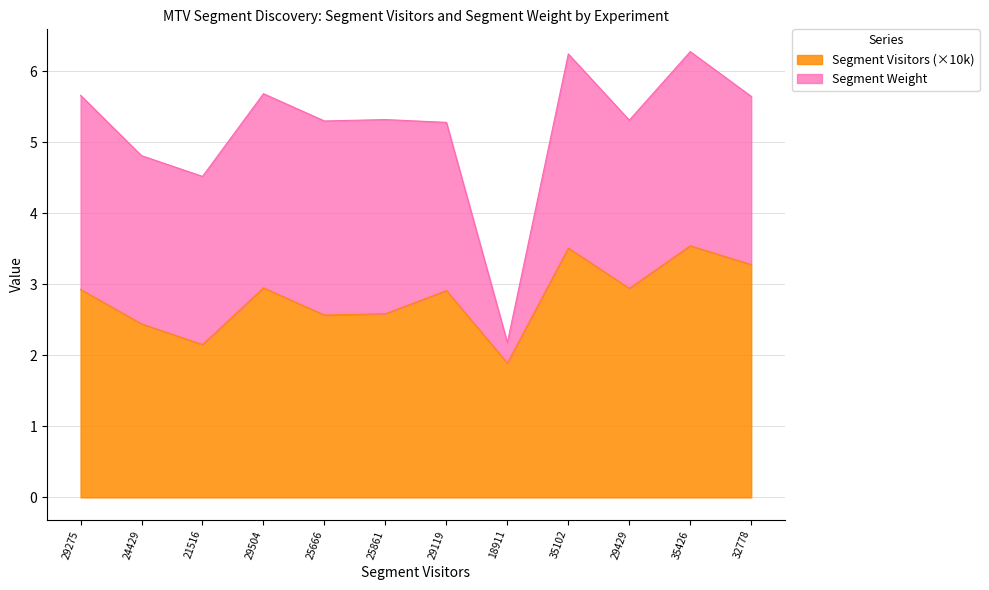

Where is the first local maximum?

29504